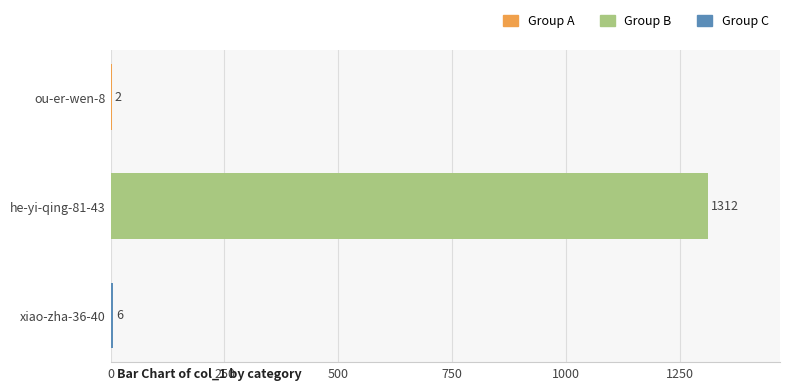

What is the maximum value shown in the chart?

1312